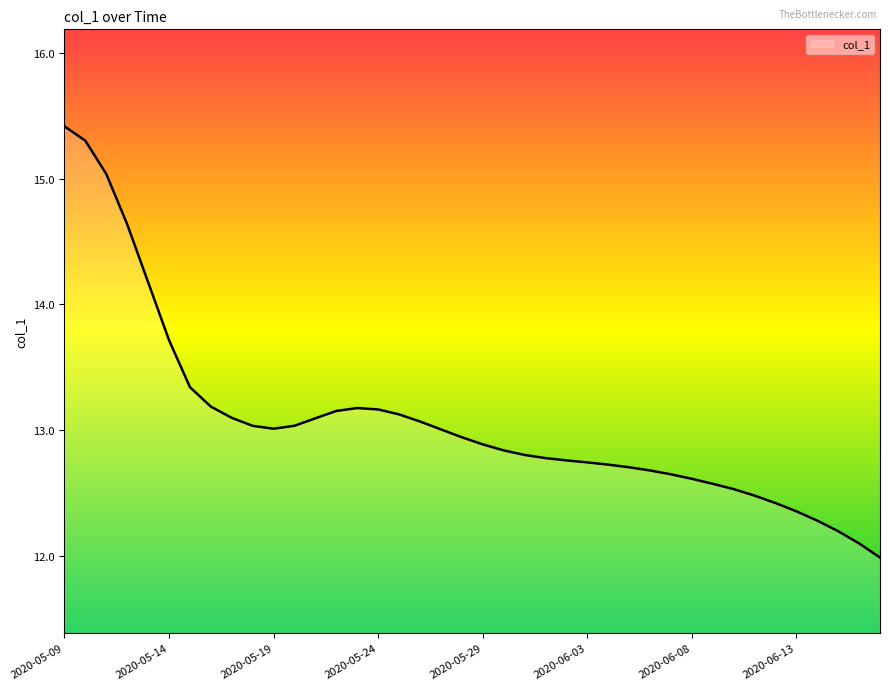

What is the sum of all values?

522.9